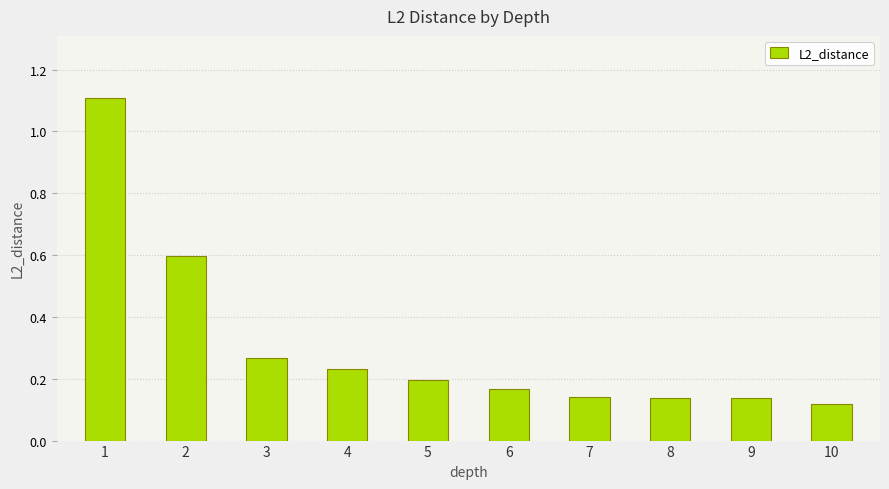

Is it true that the value at 6 is 0.2?

True